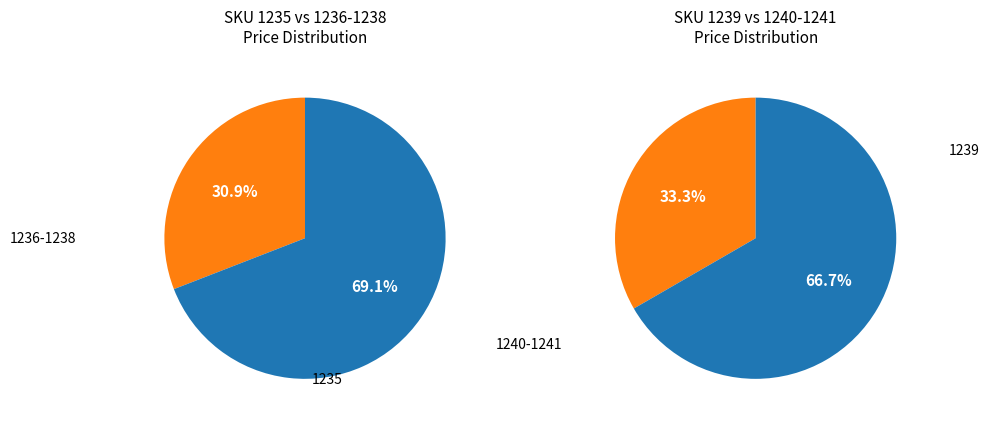

Which category has the smallest portion of the pie?

1236